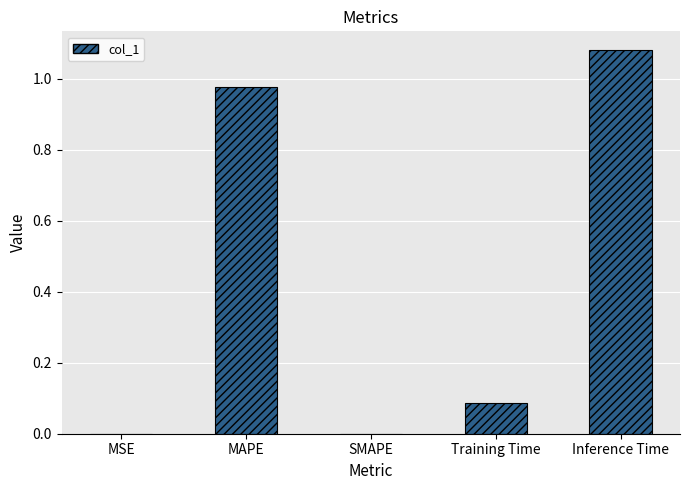

The chart shows a value of 1.4 at MAPE. True or false?

False